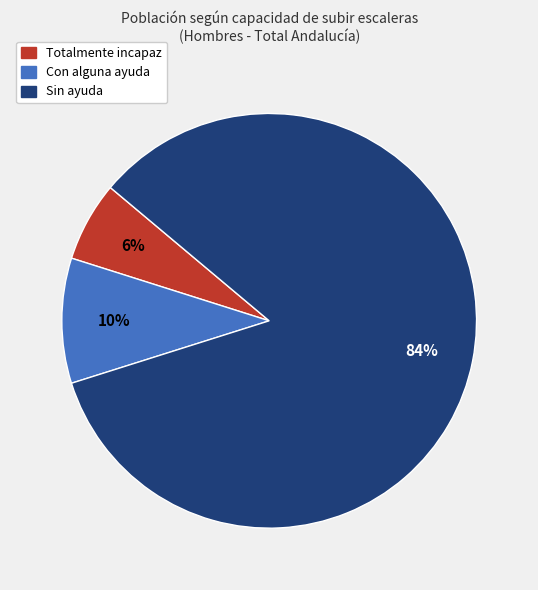

What percentage is the Totalmente incapaz slice, to the nearest percent?

6%